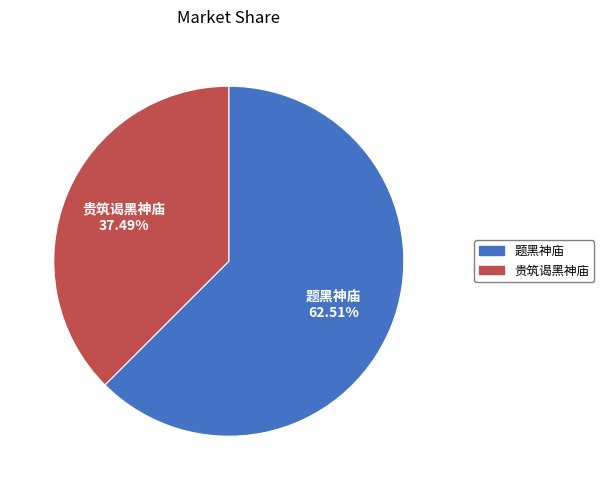

Which slice represents more than half of the pie?

题黑神庙